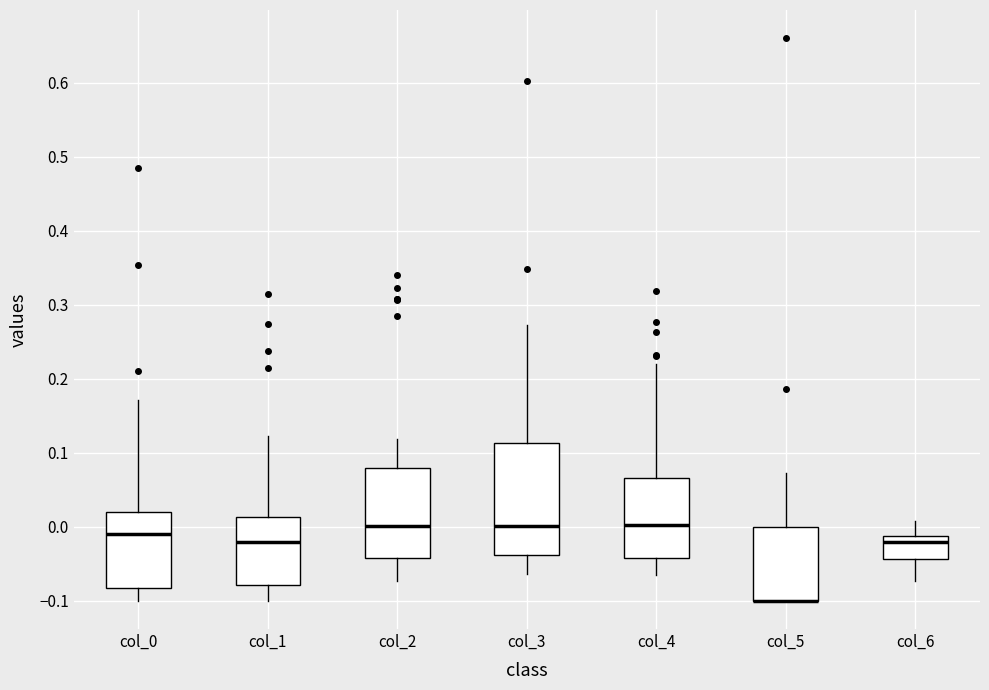

Reading left to right, transcribe this box plot: for each box, give where its median line is, the range the box spans, and where its two whiskers end, as read against the y-axis. The values are not printed on the chart, so give them approximately, as read against the axis.

col_0: median -0.01, box -0.08 to 0.02, whiskers -0.10 to 0.17
col_1: median -0.02, box -0.08 to 0.01, whiskers -0.10 to 0.12
col_2: median 0.00, box -0.04 to 0.08, whiskers -0.07 to 0.12
col_3: median 0.00, box -0.04 to 0.11, whiskers -0.06 to 0.27
col_4: median 0.00, box -0.04 to 0.07, whiskers -0.06 to 0.22
col_5: median -0.10 (drawn on the box's lower edge), box -0.10 to 0.00, whiskers -0.10 to 0.07
col_6: median -0.02, box -0.04 to -0.01, whiskers -0.07 to 0.01